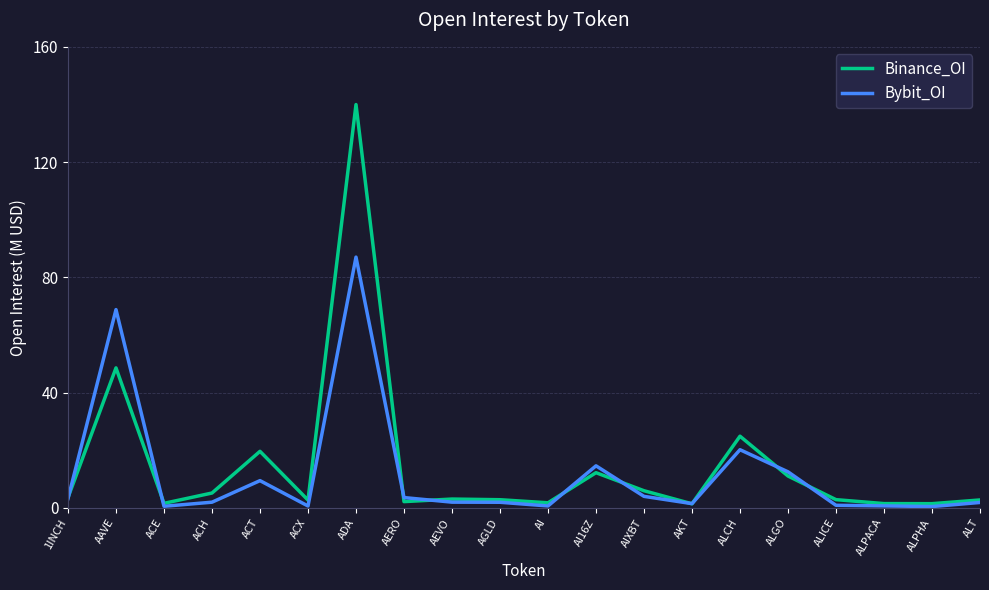

What are all the series names shown in the legend?

Binance_OI, Bybit_OI